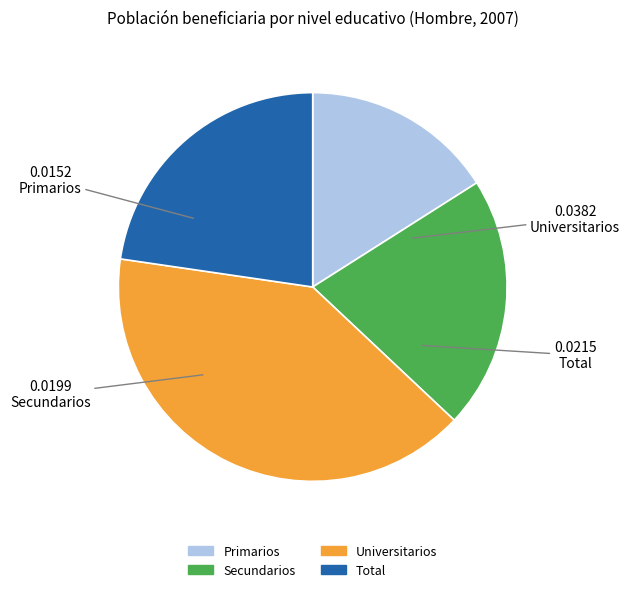

How many segments does this pie chart have?

4